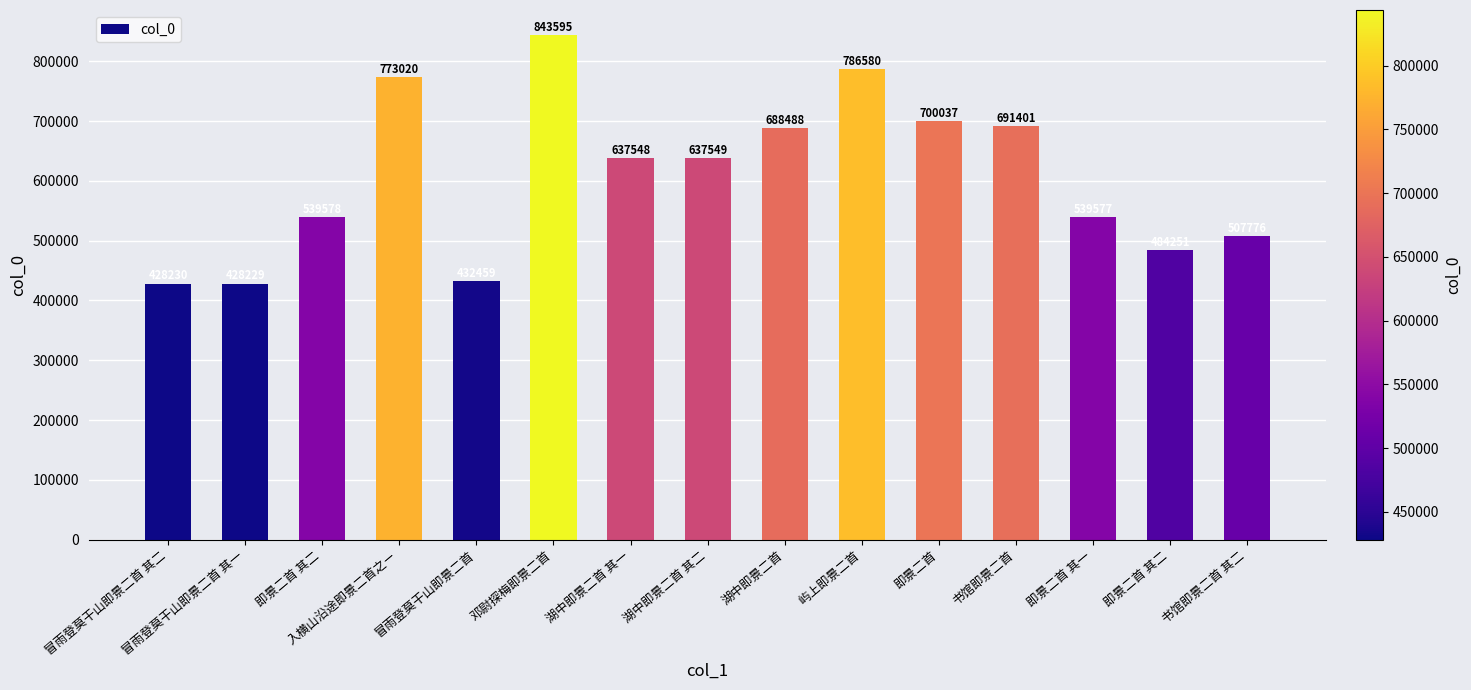

How many categories are shown in the chart?

15